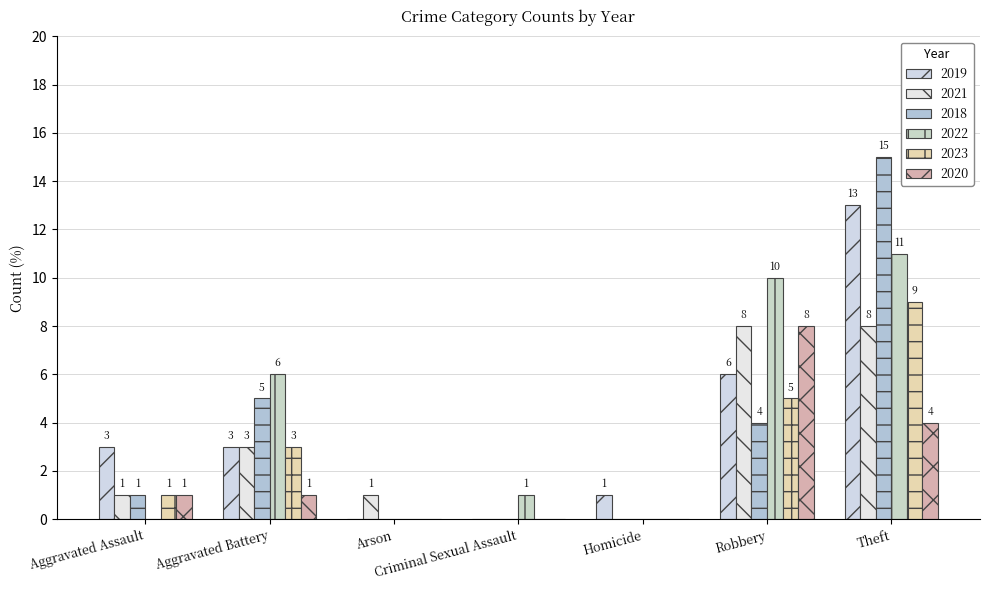

Which series has the largest total across all categories?

2022